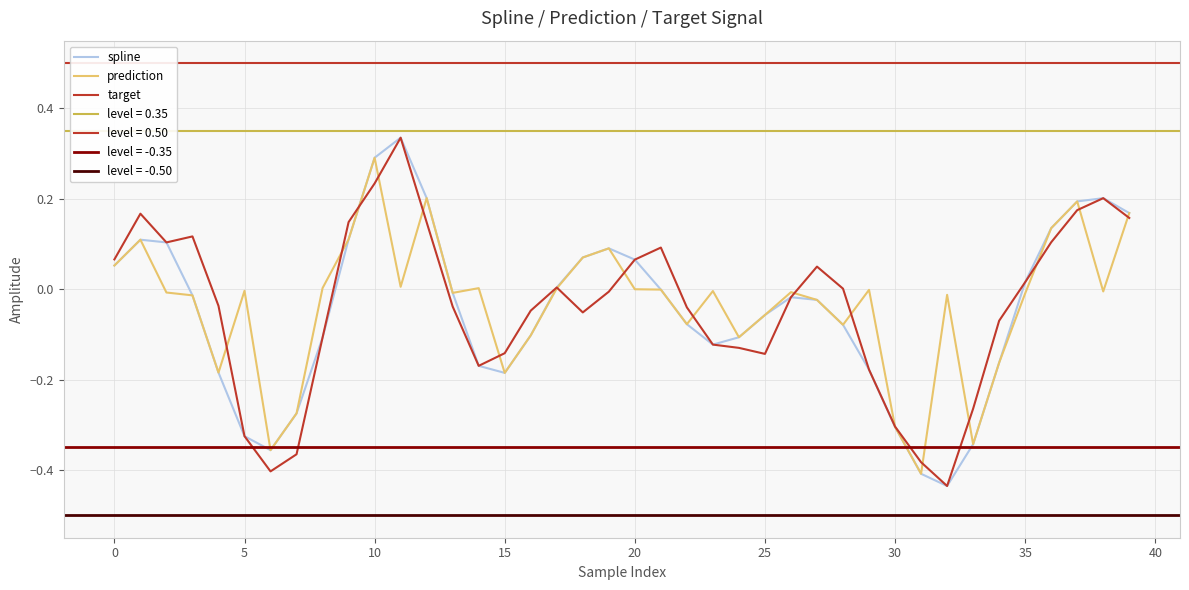

The target series shows -0.2 at 24. True or false?

False